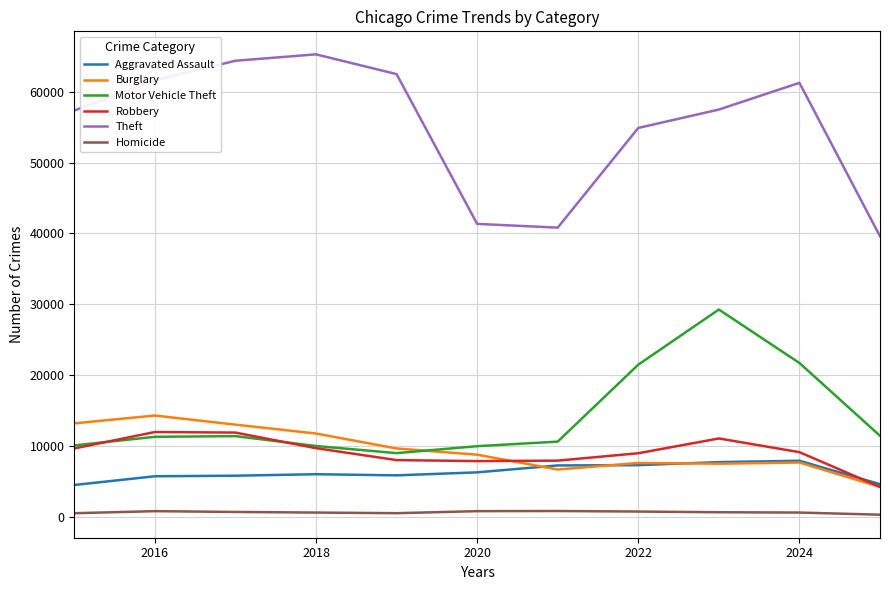

Which series has the largest total across all categories?

Theft